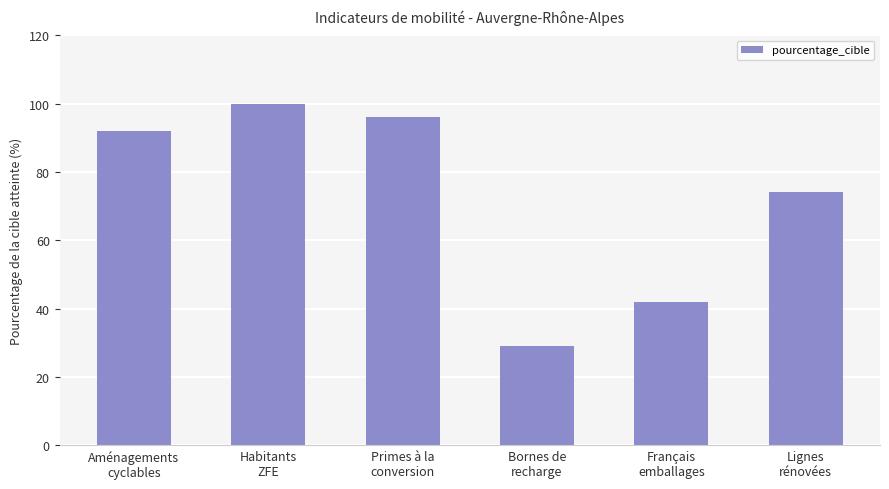

What is the label of the 1st bar from the left?

Aménagements
cyclables